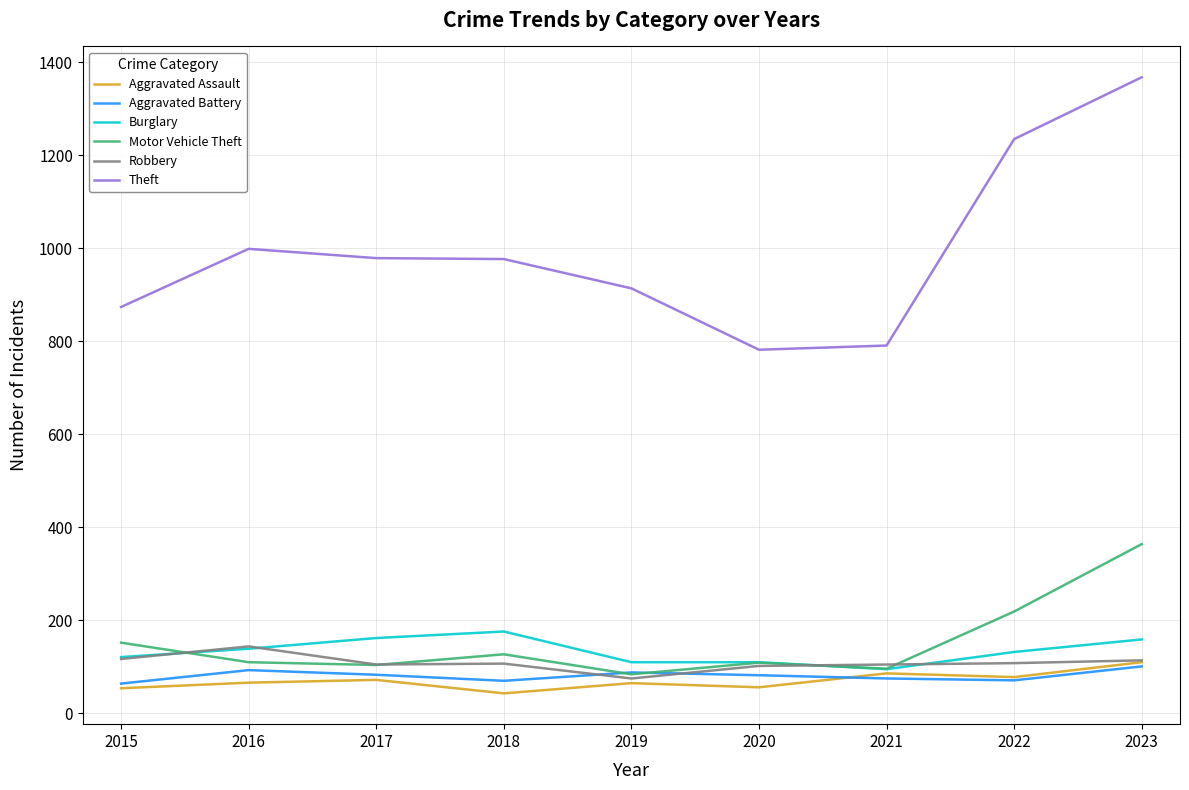

What is the greatest value displayed?

1368